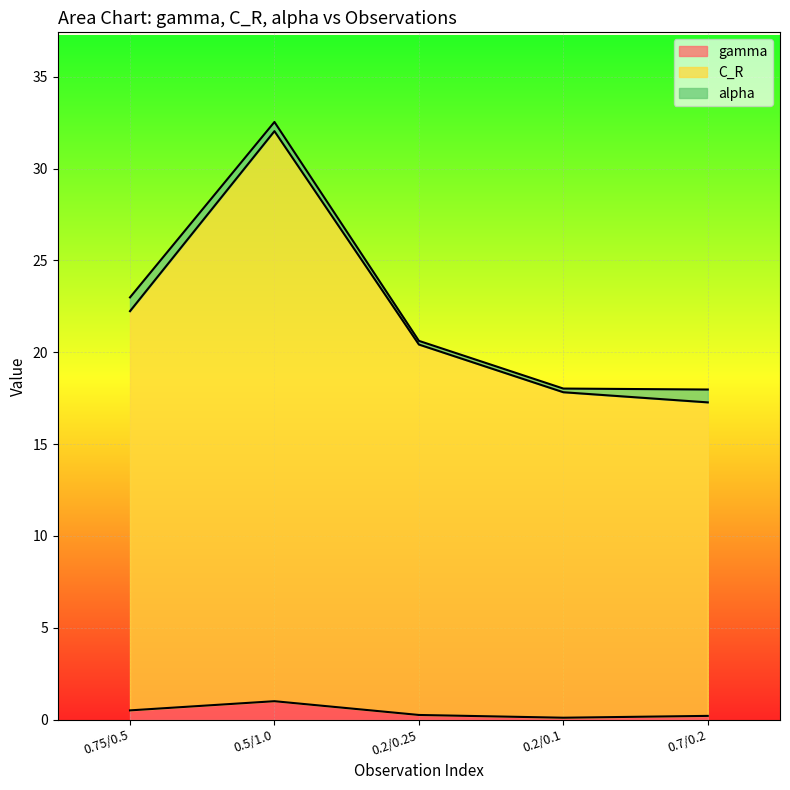

Is the value of gamma at 0.2/0.1 greater than the value of C_R at 0.7/0.2?

No